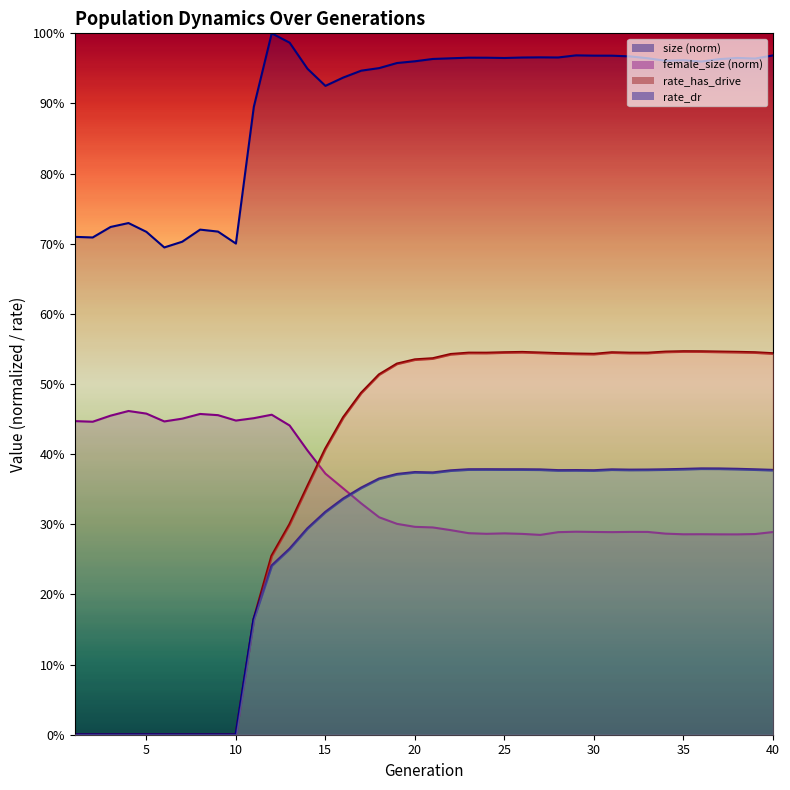

What is the maximum value for rate_has_drive?

0.5